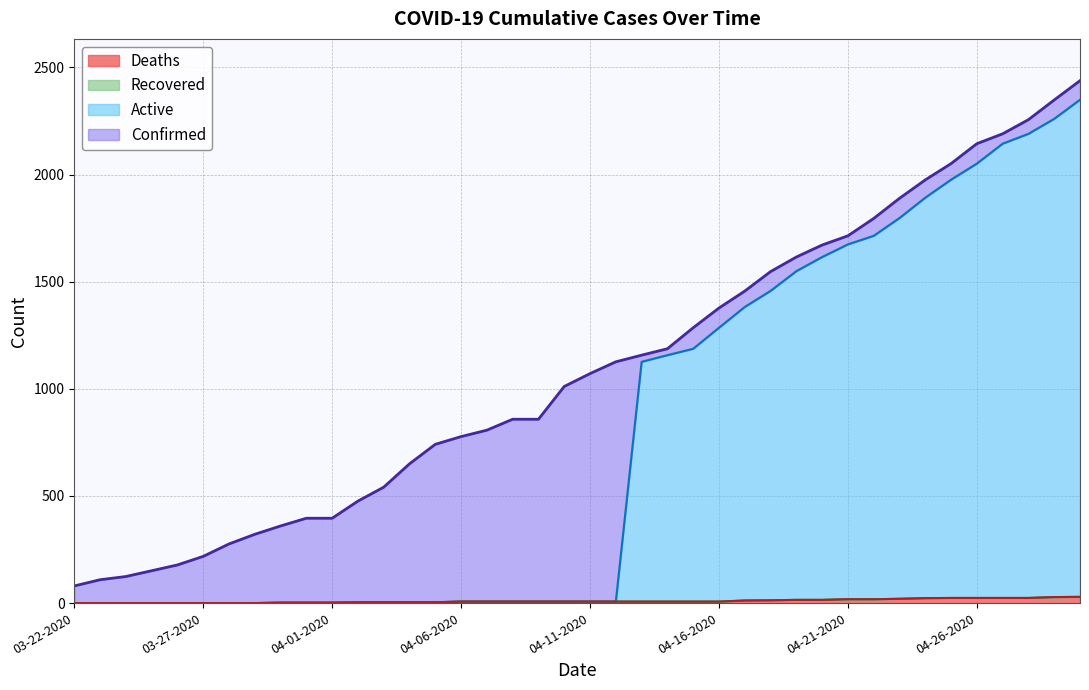

True or false: Active has a value of 2767 at 04-26-2020.

False